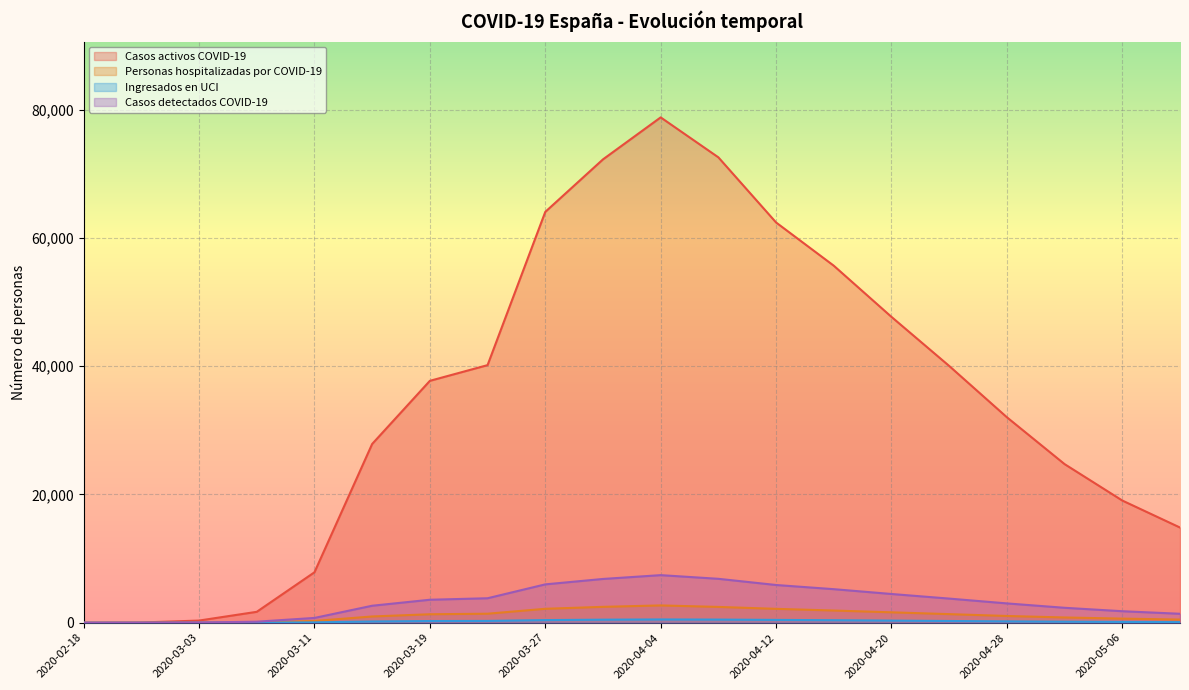

Reading right to left, what are all the values shown in this chart?

Casos activos COVID-19: 14842.0	19053.0	24730.0	32037.0	40037.0	47686.0	55668.0	62409.0	72565.0	78797.0	72248.0	64059.0	40165.0	37717.0	27873.0	7864.0	1700.0	337.0	37.0	2.0
Personas hospitalizadas por COVID-19: 490.2	640.5	820.1	1052.3	1340.2	1622.5	1901.4	2164.8	2465.2	2697.1	2476.3	2171.5	1405.4	1319.7	975.3	275.2	59.5	11.8	1.3	0.1
Ingresados en UCI: 95.3	125.6	162.3	210.4	270.1	330.2	390.5	440.2	490.1	510.3	476.5	410.2	281.1	263.9	195.1	55.0	11.9	2.4	0.3	0.0
Casos detectados COVID-19: 1395.8	1793.2	2328.6	3012.4	3763.5	4480.2	5231.5	5882.4	6847.2	7419.3	6824.5	5980.2	3815.7	3583.1	2647.9	747.1	161.5	32.0	3.5	0.2